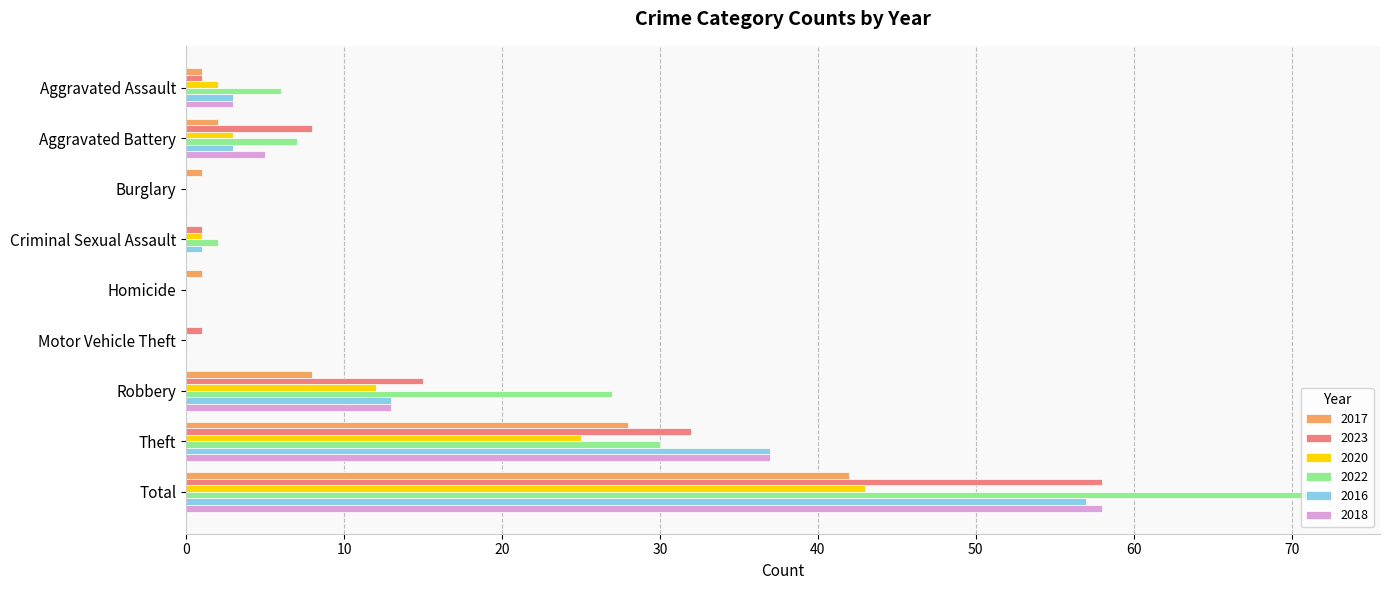

What is the sum of all 2023 values?

116